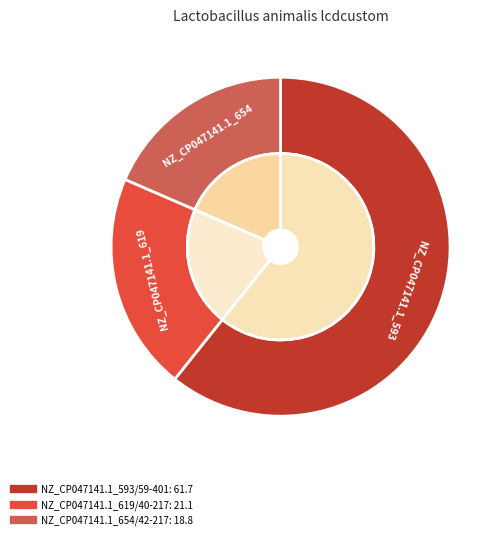

Does NZ_CP047141.1_593/59-401 account for over 50% of the chart?

Yes